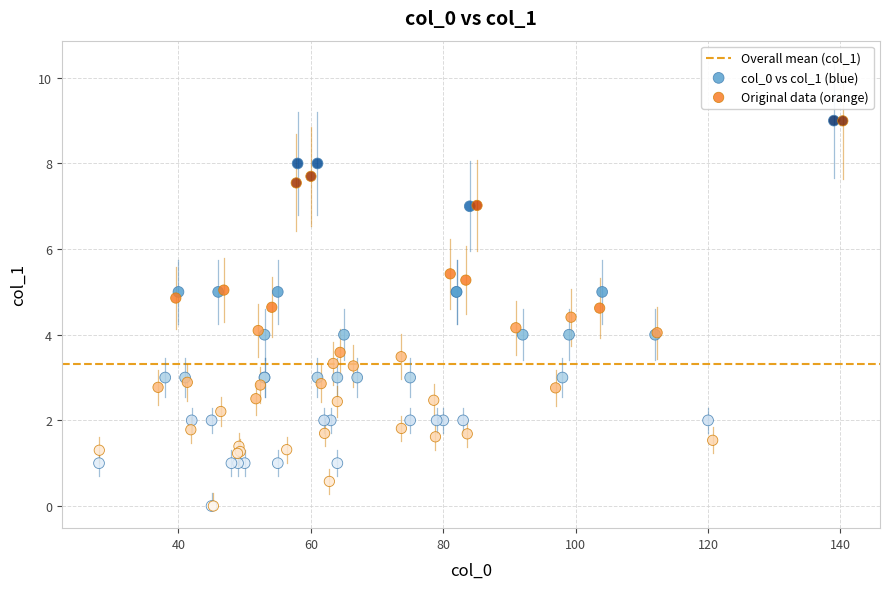

Which series has the widest spread of Y values?

col_0 vs col_1 (blue)